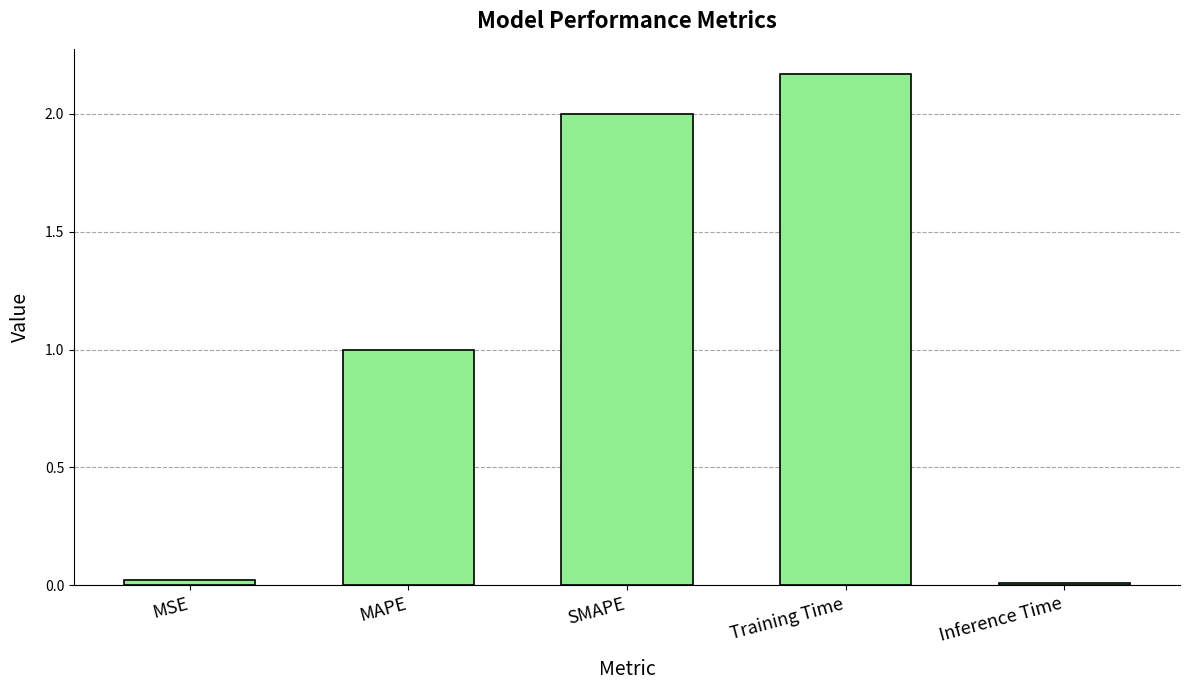

Which label corresponds to the largest value in the chart?

Training Time